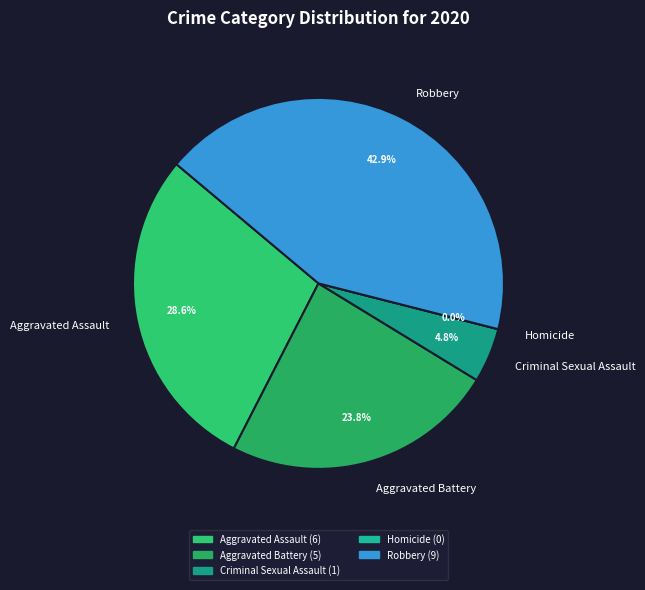

Does Criminal Sexual Assault represent more than half of the total?

No